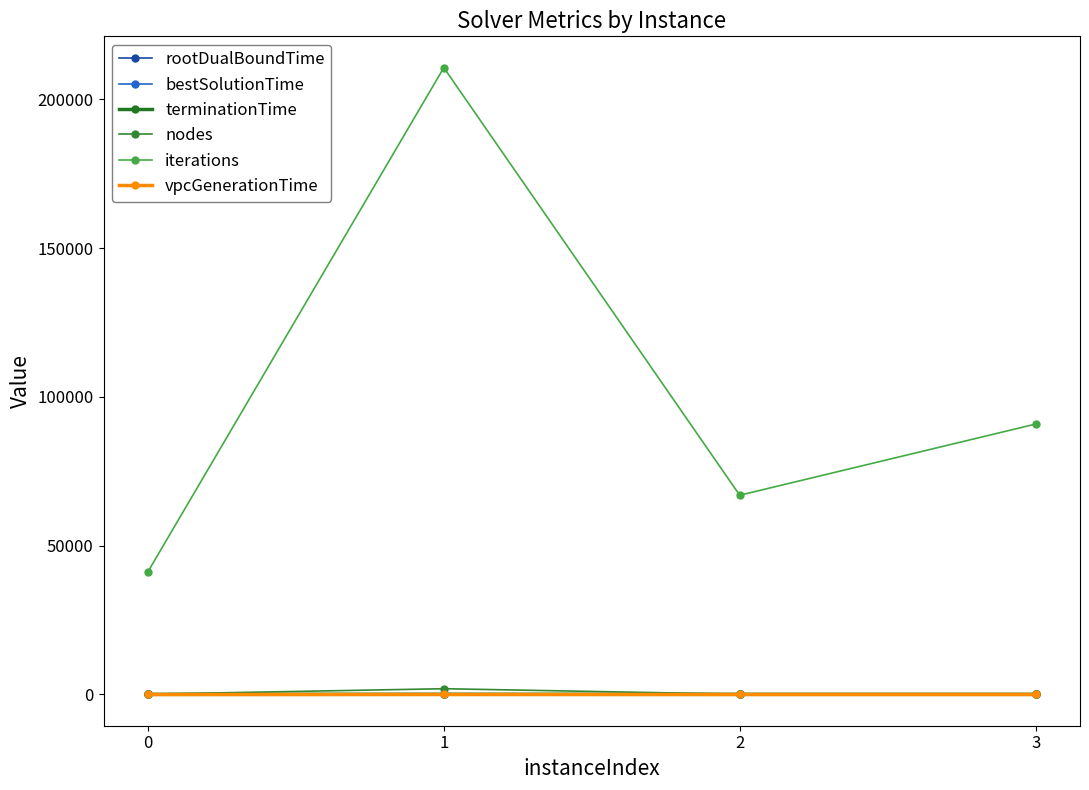

How many data points in bestSolutionTime are above 3?

3